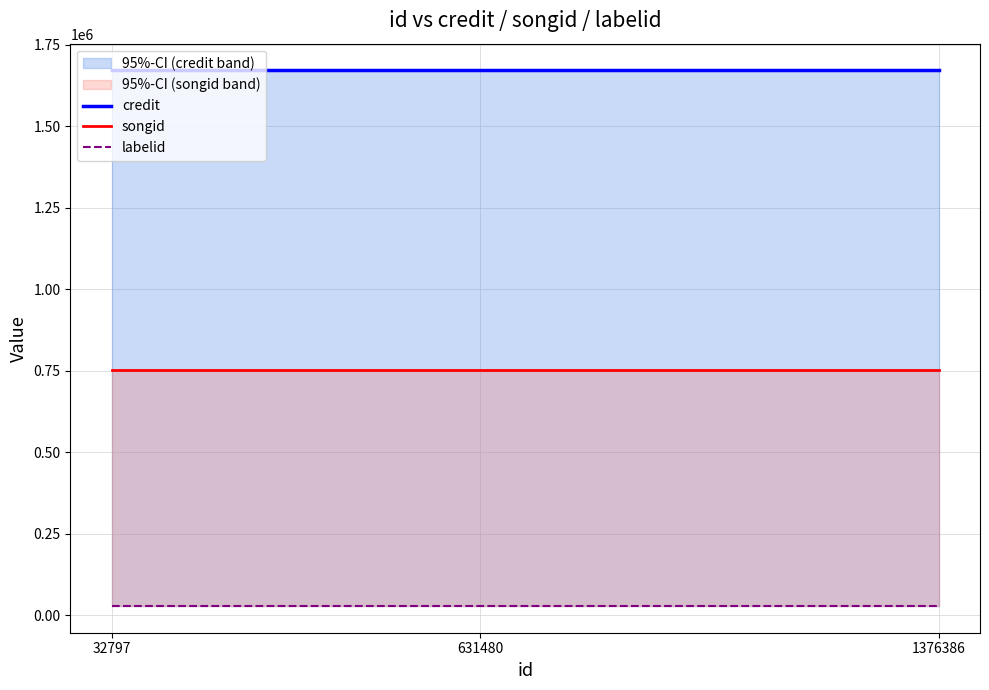

Reading left to right, list all the values displayed in this chart.

credit: 32797=1671415	631480=1671415	1376386=1671415
songid: 32797=752640	631480=752640	1376386=752640
labelid: 32797=28116	631480=28116	1376386=28116